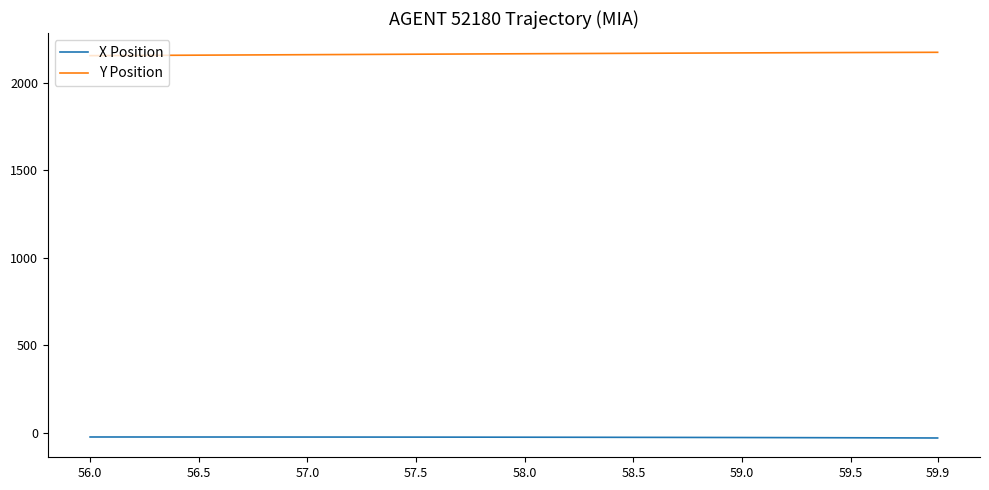

What is the minimum value for Y Position?

2156.0